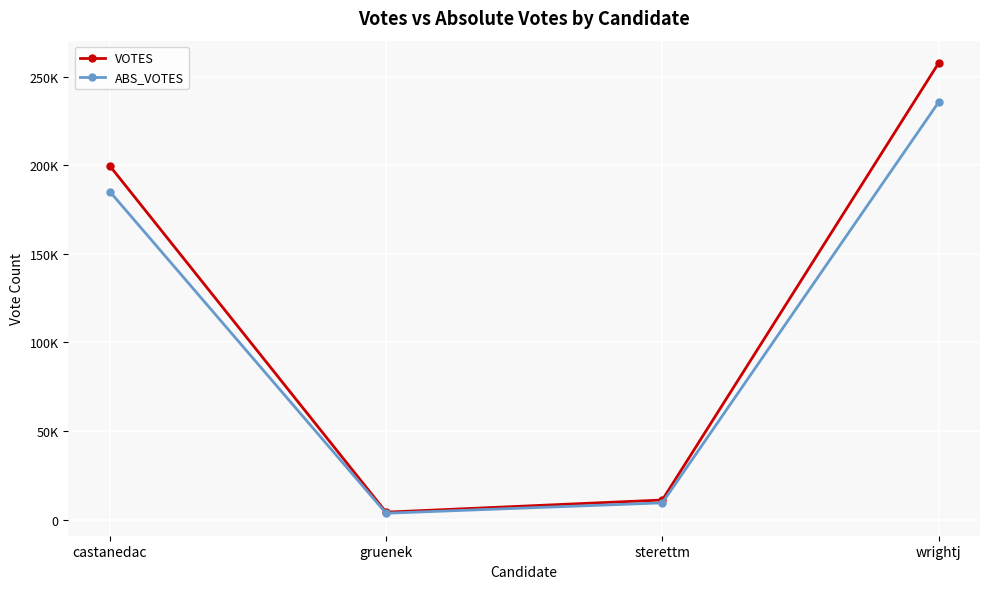

What are all the series names shown in the legend?

VOTES, ABS_VOTES